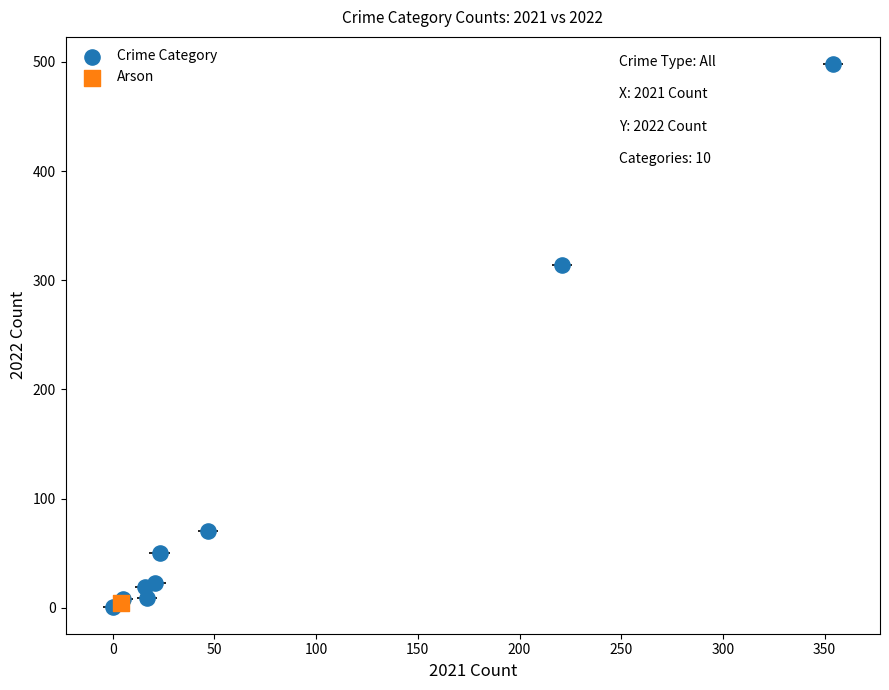

What are all the series names shown in the legend?

Crime Category, Arson